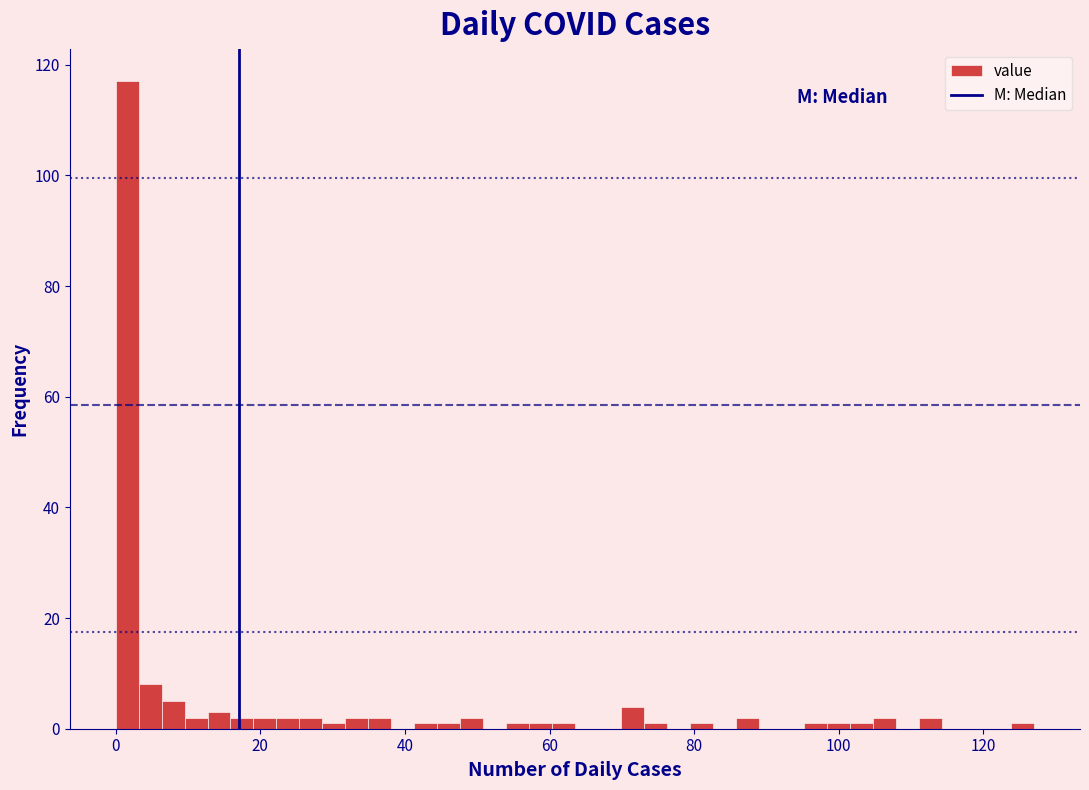

Read against the x-axis, roughly where is the centre of the tallest bar?

2